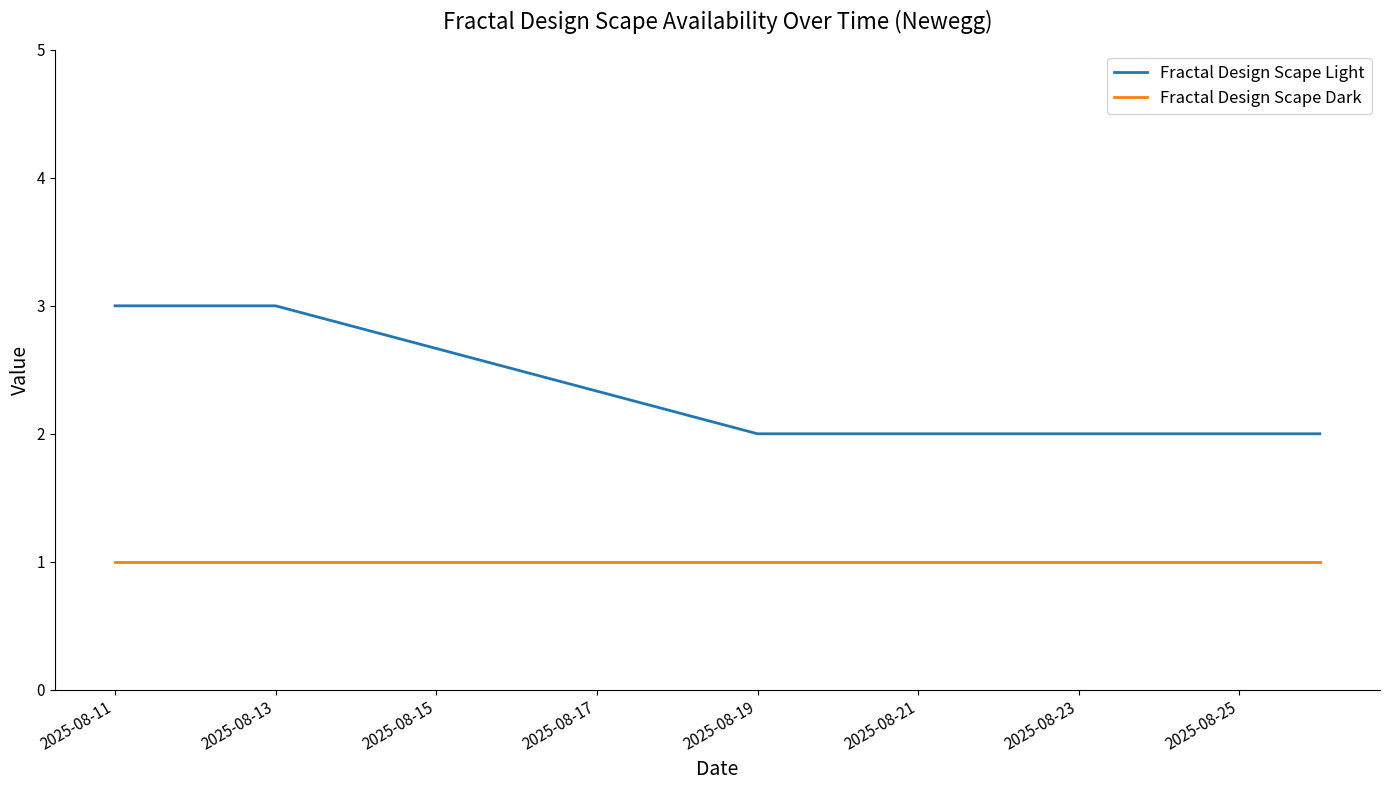

What are all the series names shown in the legend?

Fractal Design Scape Light, Fractal Design Scape Dark